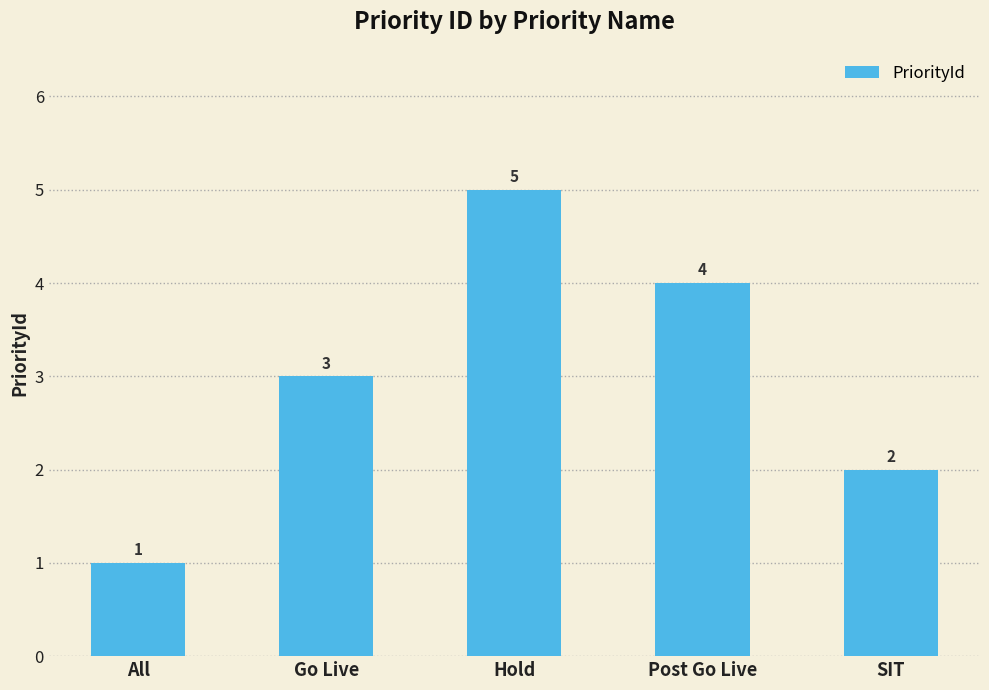

Between Hold and SIT, which is larger?

Hold